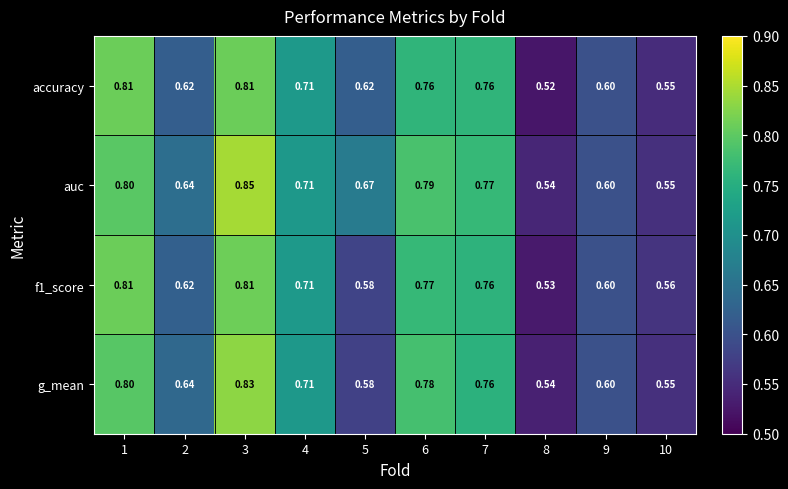

Which series has the largest total across all categories?

auc